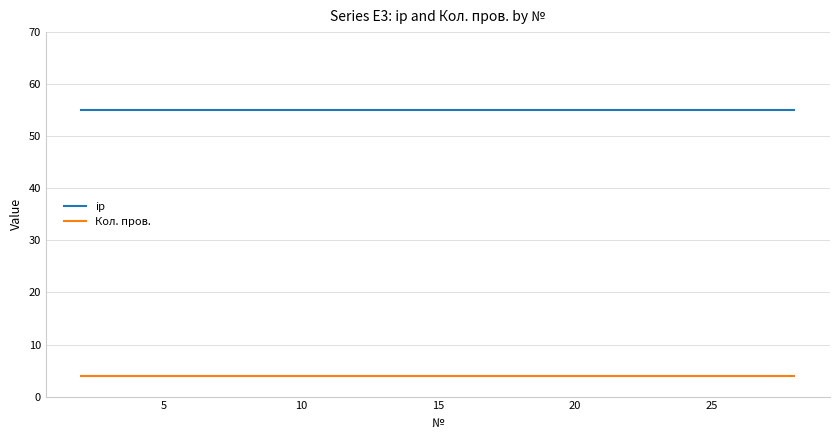

List the series in order of their overall mean, lowest first.

Кол. пров., ip